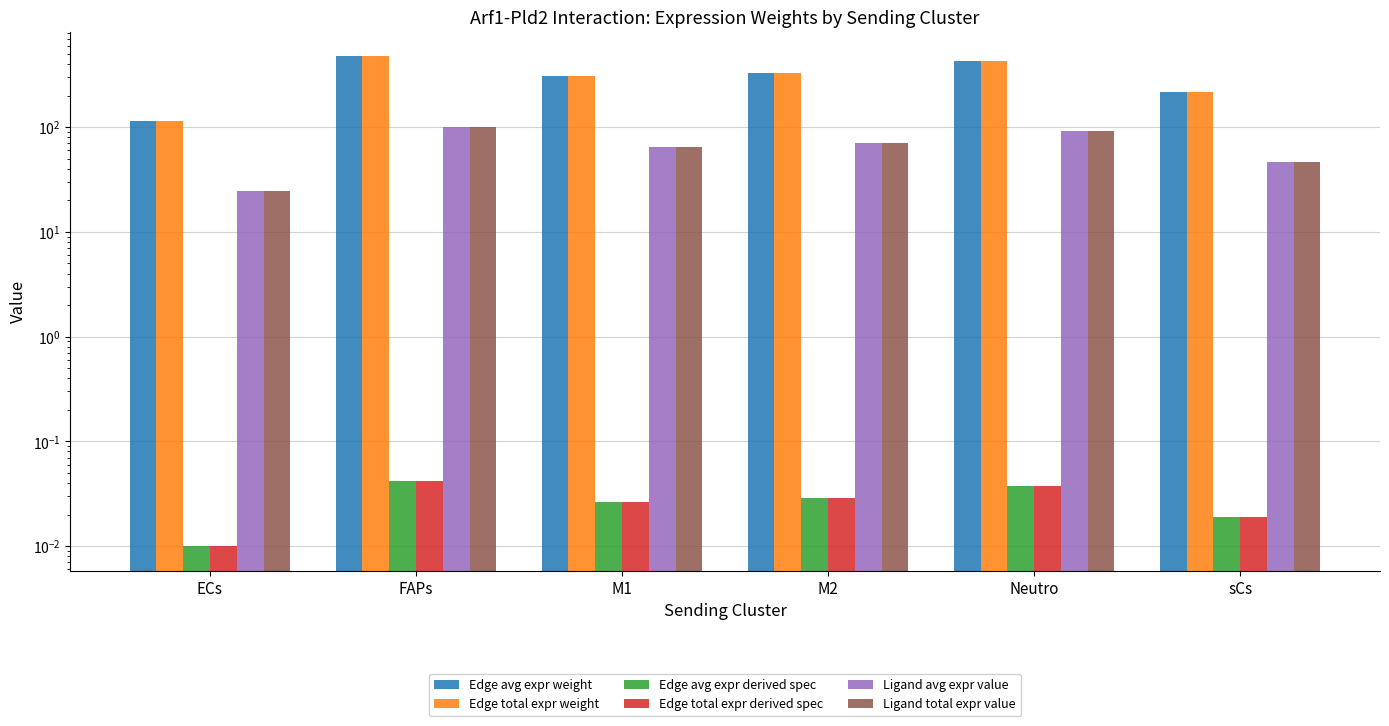

How many bars are there in each group?

6